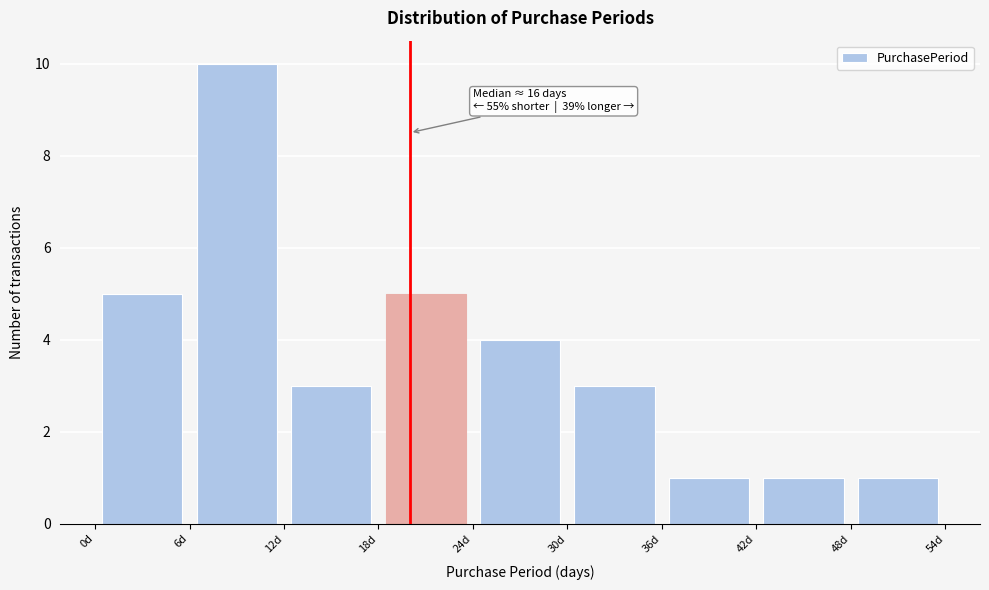

Over which range of the x-axis is the bar tallest?

6 to 12